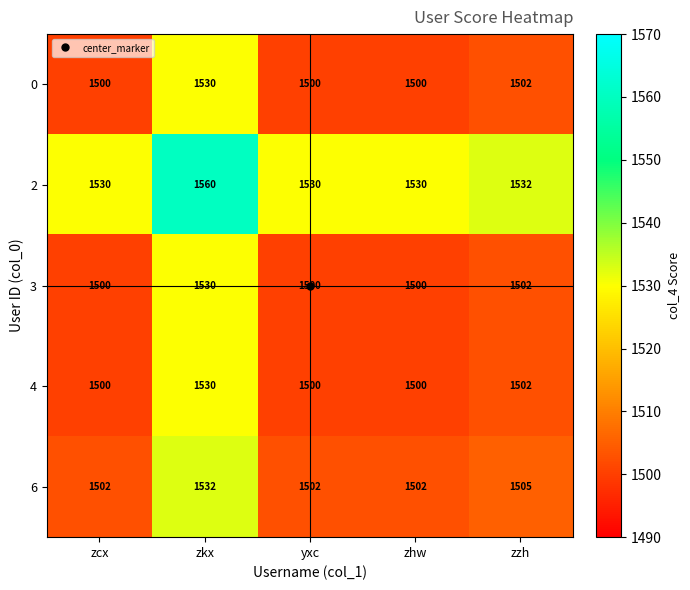

How many data points does each series have?

5